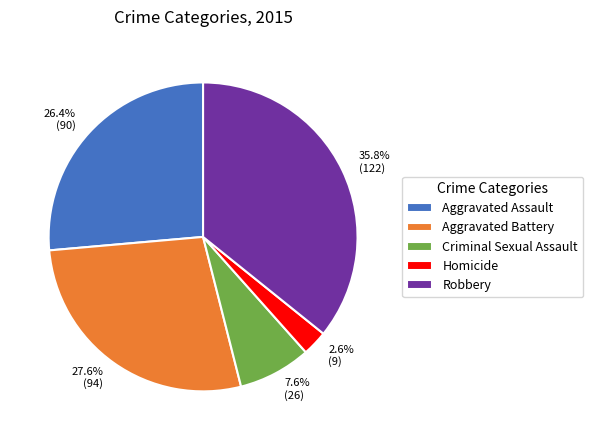

Which slice is the largest?

Robbery